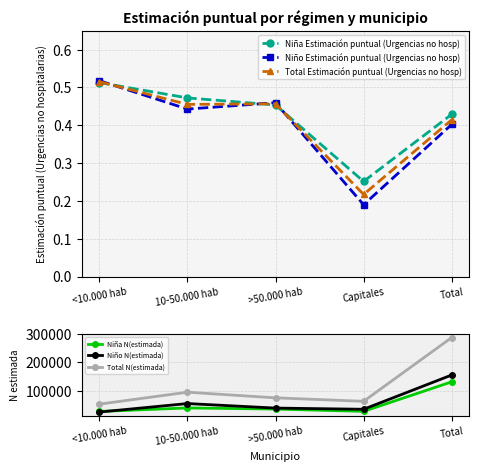

How many series are shown in this chart?

6